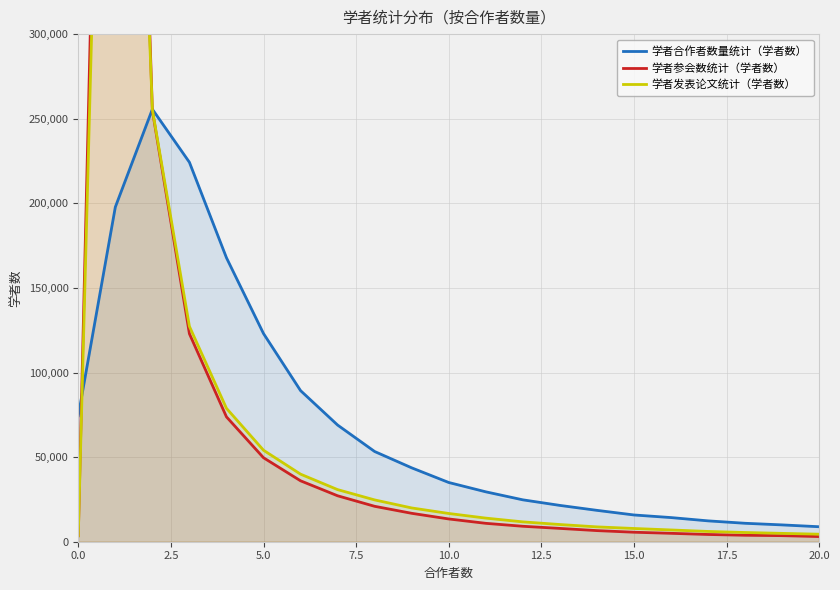

What is the highest value of the 学者合作者数量统计（学者数） series?

255597